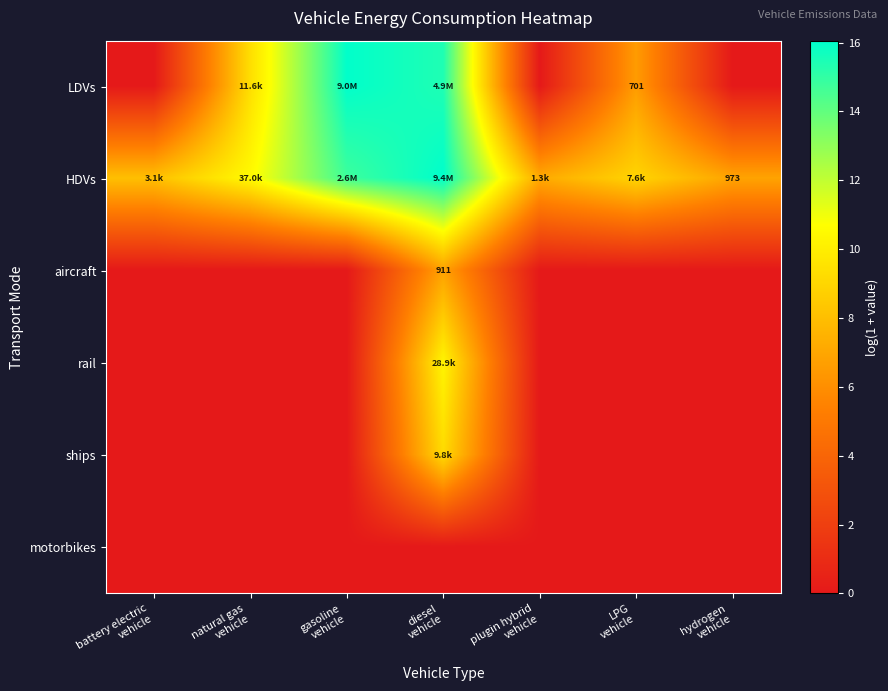

How many values in aircraft are above zero?

1